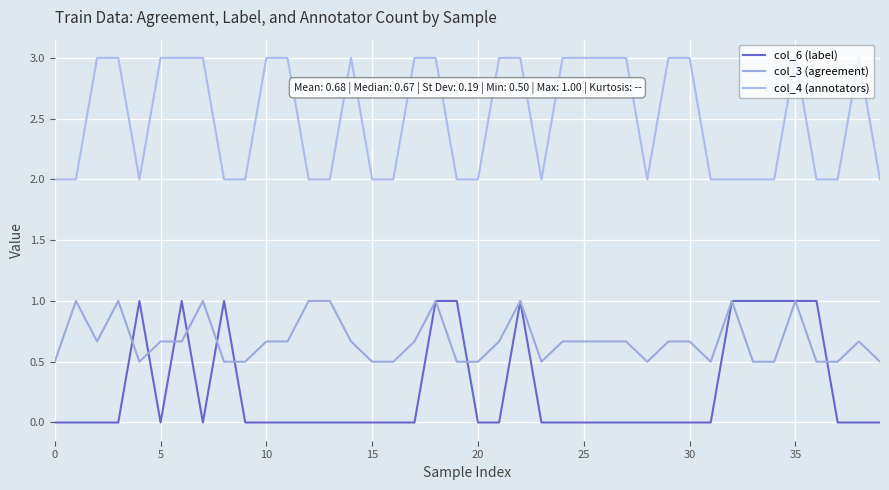

List the series in order of their overall mean, lowest first.

col_6 (label), col_3 (agreement), col_4 (annotators)